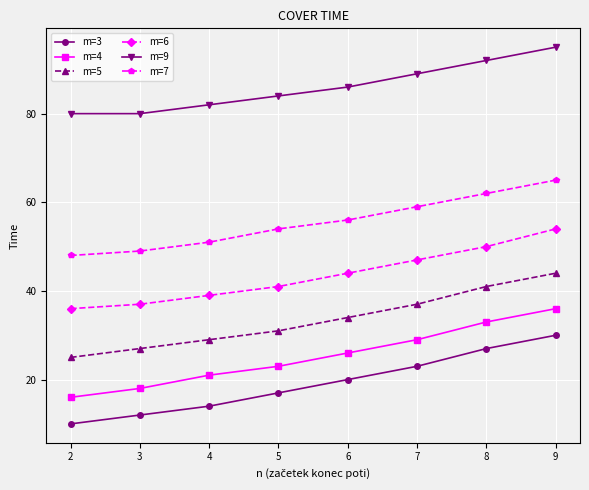

What is the spread (max minus min) of values at 6?

66